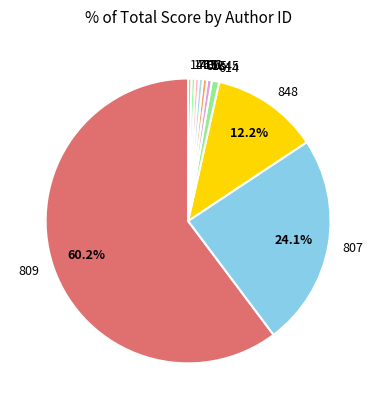

To the nearest percent, what is the difference between the largest and smallest slice percentages?

60%